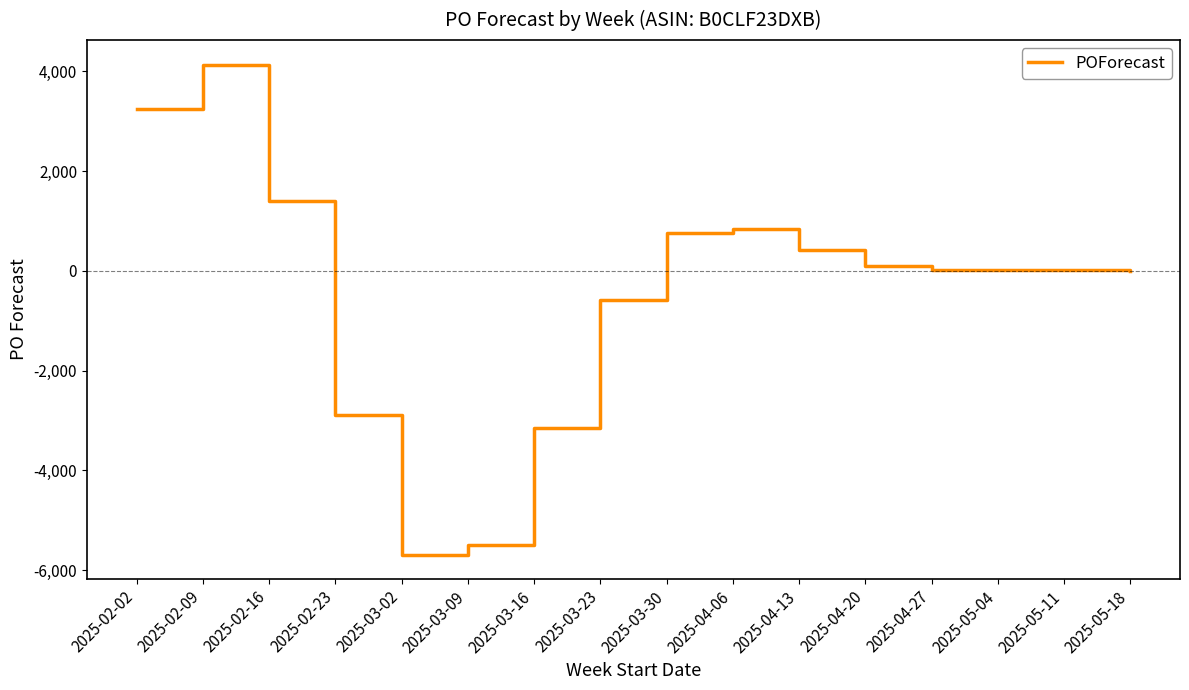

What is the average value?

-430